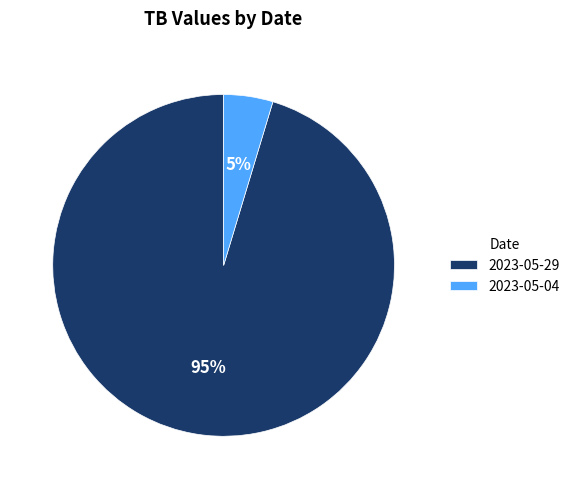

What is the smallest slice in the pie chart?

2023-05-04